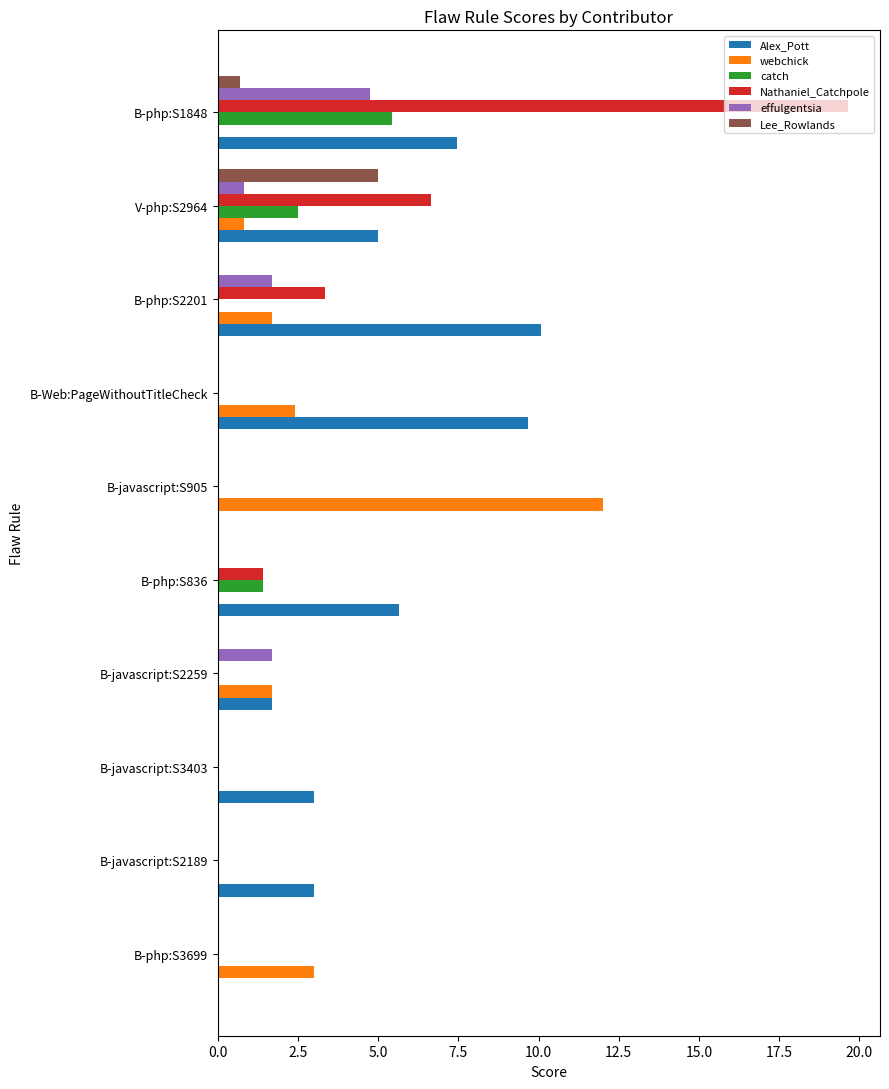

The Nathaniel_Catchpole series shows 11.6 at B-javascript:S2189. True or false?

False